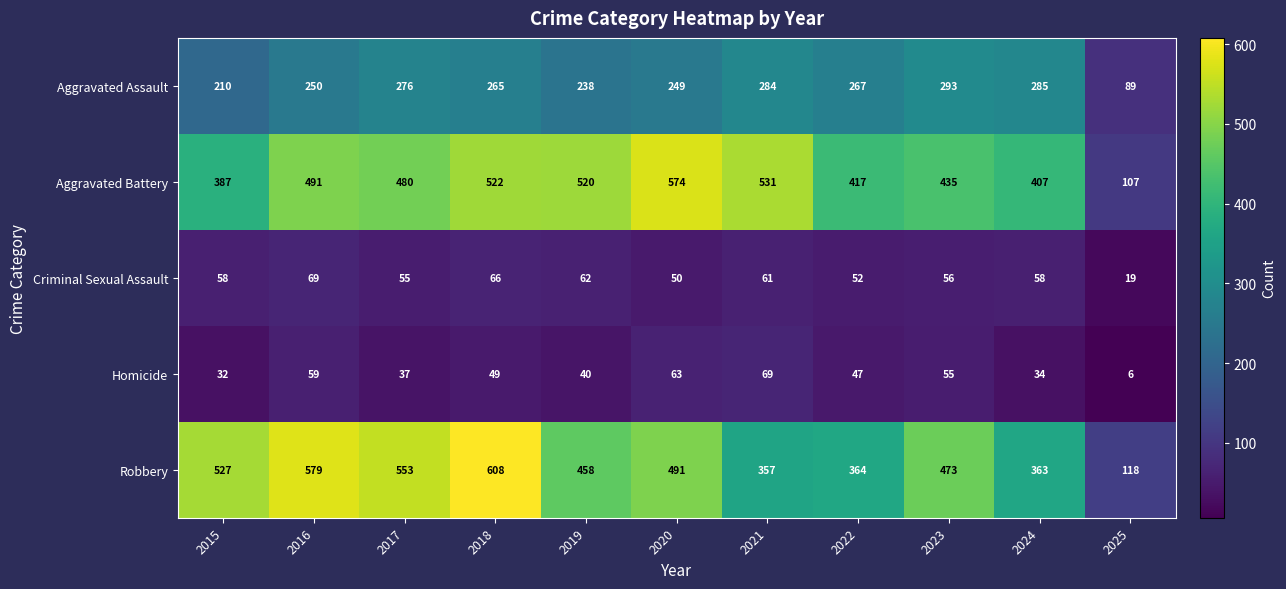

The Criminal Sexual Assault series shows 71 at 2020. True or false?

False